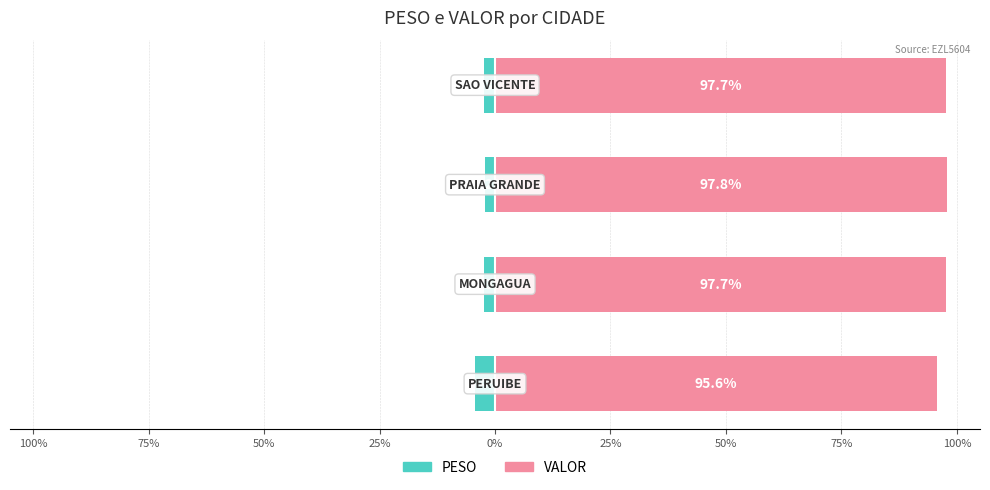

Is the value of PESO at 25% greater than the value of VALOR at 100%?

No